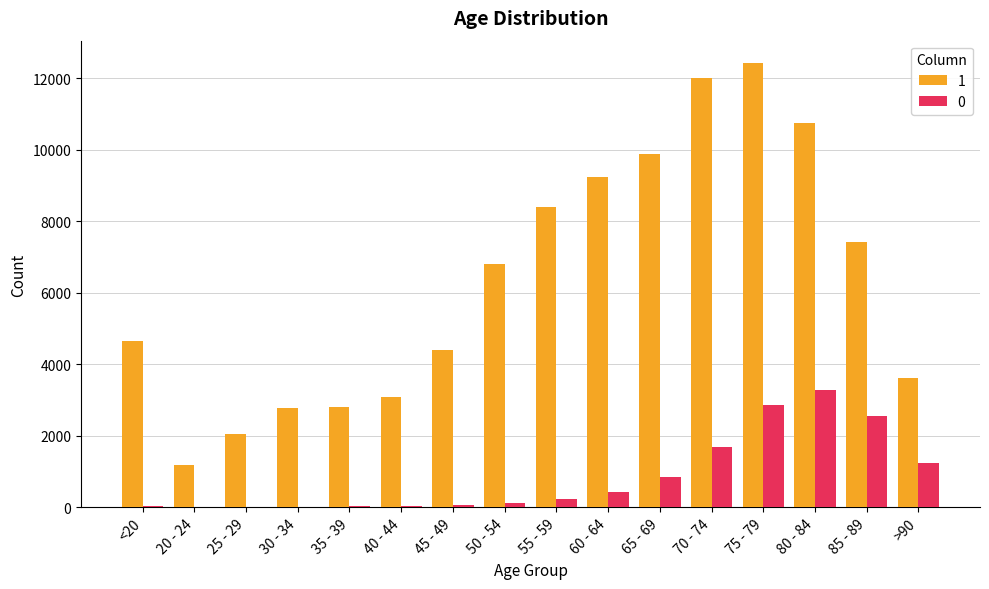

What is the maximum value for 0?

3273